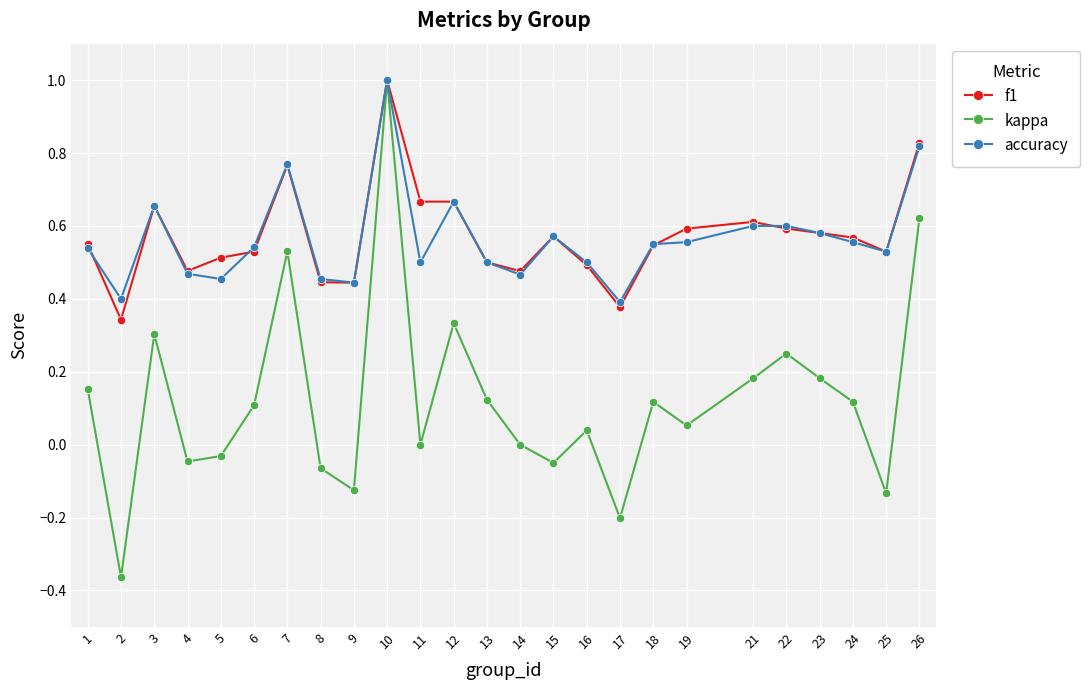

The value of f1 at 17 is 0.6. True or false?

False